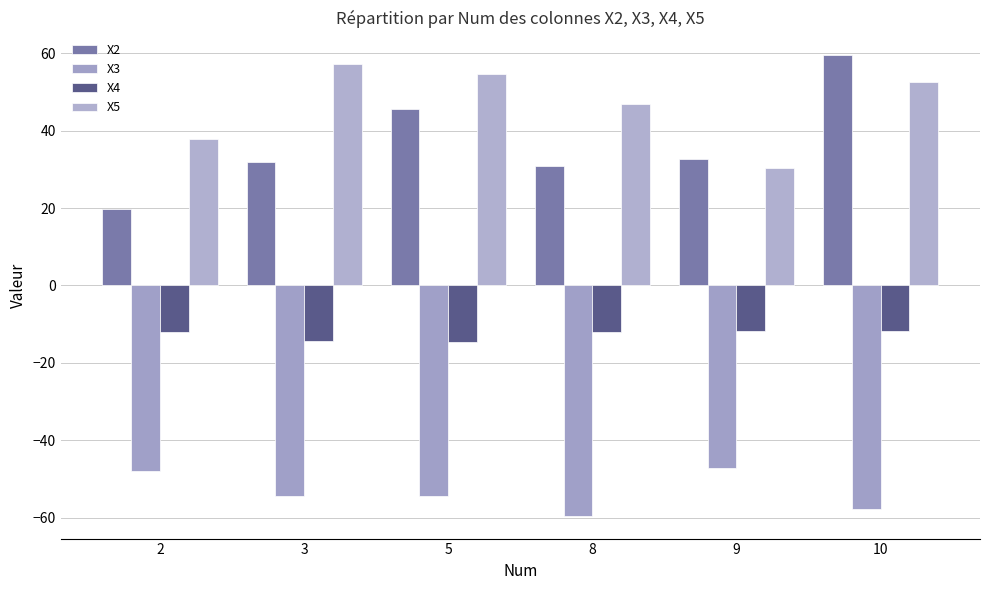

Reading right to left, extract all data points from this chart.

X2: 59.5	32.6	31.0	45.7	31.8	19.8
X3: -57.7	-47.2	-59.5	-54.4	-54.4	-48.0
X4: -11.7	-11.8	-11.9	-14.6	-14.4	-12.1
X5: 52.5	30.3	47.0	54.8	57.3	37.9